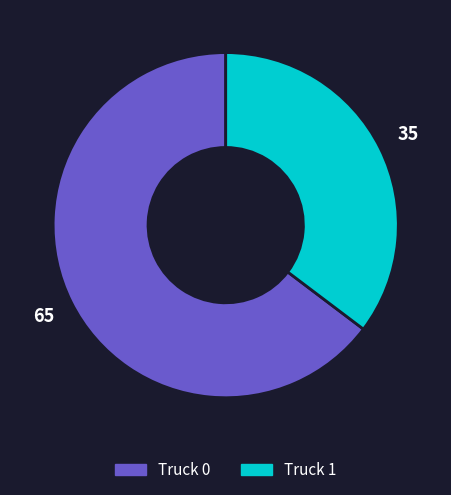

Which category has the smallest portion of the pie?

Truck 1